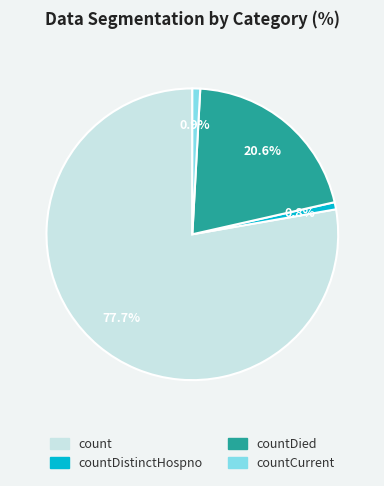

Is there any slice that represents more than half of the pie?

Yes